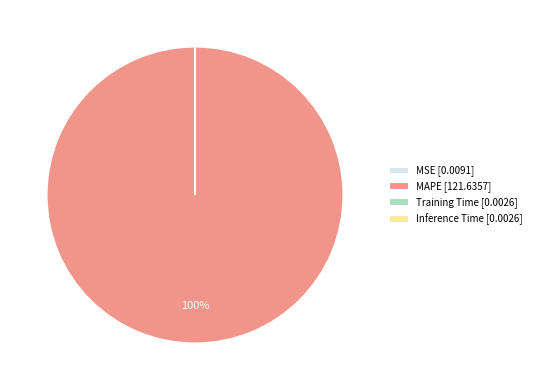

To the nearest percent, what is the difference between the largest and smallest slice percentages?

100%